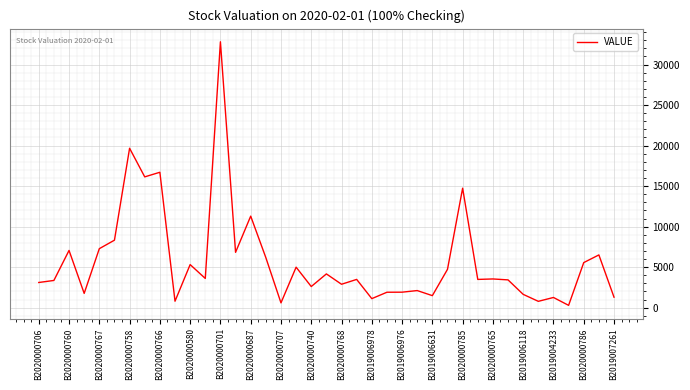

What is the difference between the maximum and minimum values?

32528.8